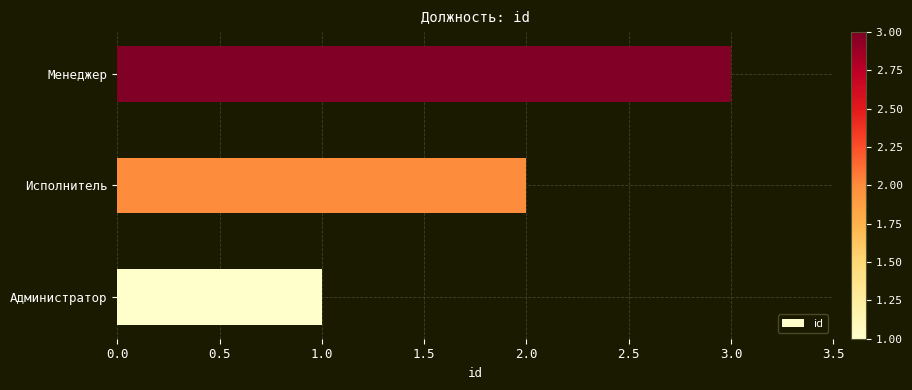

How many bars are there in total?

3